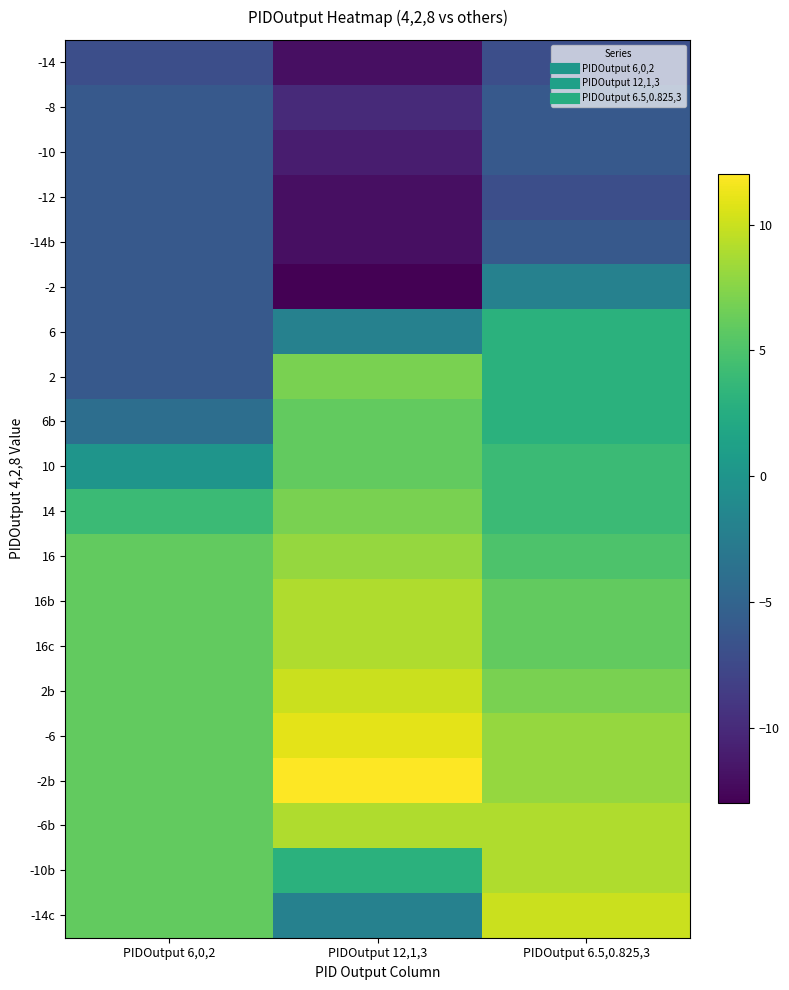

Reading left to right, extract all data points from this chart.

-14: PIDOutput 6,0,2=-7	PIDOutput 12,1,3=-12	PIDOutput 6.5,0.825,3=-7
-8: PIDOutput 6,0,2=-6	PIDOutput 12,1,3=-10	PIDOutput 6.5,0.825,3=-6
-10: PIDOutput 6,0,2=-6	PIDOutput 12,1,3=-11	PIDOutput 6.5,0.825,3=-6
-12: PIDOutput 6,0,2=-6	PIDOutput 12,1,3=-12	PIDOutput 6.5,0.825,3=-7
-14b: PIDOutput 6,0,2=-6	PIDOutput 12,1,3=-12	PIDOutput 6.5,0.825,3=-6
-2: PIDOutput 6,0,2=-6	PIDOutput 12,1,3=-13	PIDOutput 6.5,0.825,3=-2
6: PIDOutput 6,0,2=-6	PIDOutput 12,1,3=-2	PIDOutput 6.5,0.825,3=3
2: PIDOutput 6,0,2=-6	PIDOutput 12,1,3=7	PIDOutput 6.5,0.825,3=3
6b: PIDOutput 6,0,2=-4	PIDOutput 12,1,3=6	PIDOutput 6.5,0.825,3=3
10: PIDOutput 6,0,2=0	PIDOutput 12,1,3=6	PIDOutput 6.5,0.825,3=4
14: PIDOutput 6,0,2=4	PIDOutput 12,1,3=7	PIDOutput 6.5,0.825,3=4
16: PIDOutput 6,0,2=6	PIDOutput 12,1,3=8	PIDOutput 6.5,0.825,3=5
16b: PIDOutput 6,0,2=6	PIDOutput 12,1,3=9	PIDOutput 6.5,0.825,3=6
16c: PIDOutput 6,0,2=6	PIDOutput 12,1,3=9	PIDOutput 6.5,0.825,3=6
2b: PIDOutput 6,0,2=6	PIDOutput 12,1,3=10	PIDOutput 6.5,0.825,3=7
-6: PIDOutput 6,0,2=6	PIDOutput 12,1,3=11	PIDOutput 6.5,0.825,3=8
-2b: PIDOutput 6,0,2=6	PIDOutput 12,1,3=12	PIDOutput 6.5,0.825,3=8
-6b: PIDOutput 6,0,2=6	PIDOutput 12,1,3=9	PIDOutput 6.5,0.825,3=9
-10b: PIDOutput 6,0,2=6	PIDOutput 12,1,3=3	PIDOutput 6.5,0.825,3=9
-14c: PIDOutput 6,0,2=6	PIDOutput 12,1,3=-2	PIDOutput 6.5,0.825,3=10